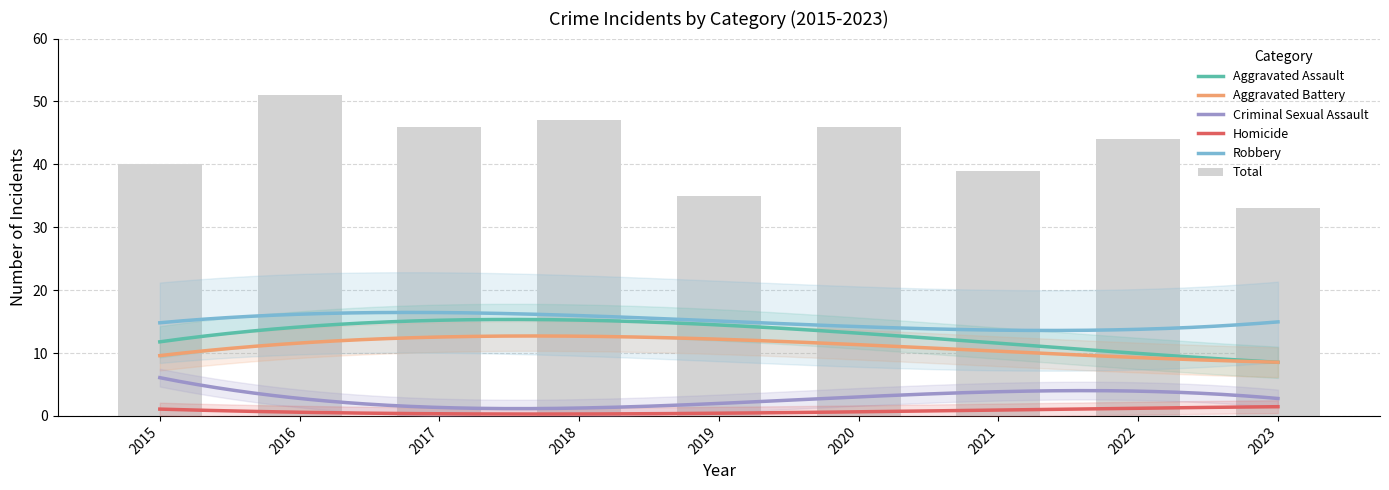

What is the difference between the maximum and minimum values in the Total series?

18